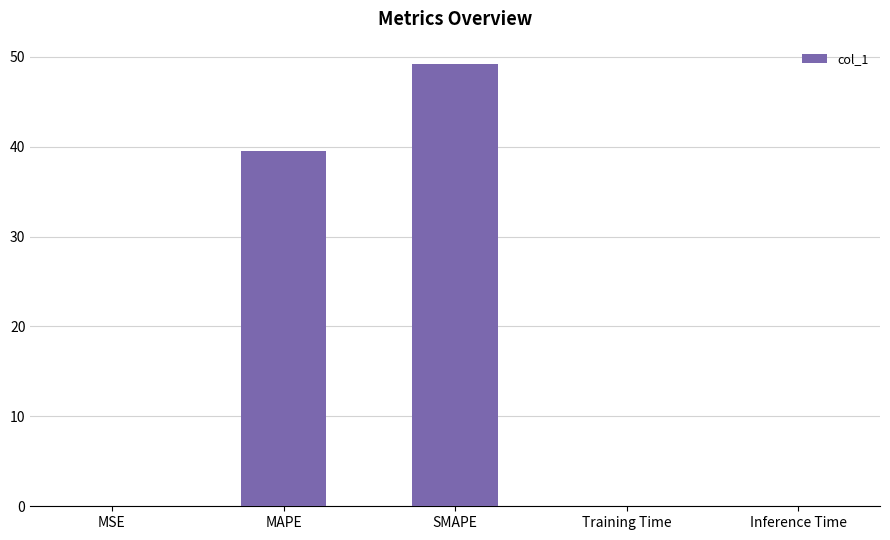

Read the value at MAPE.

39.5